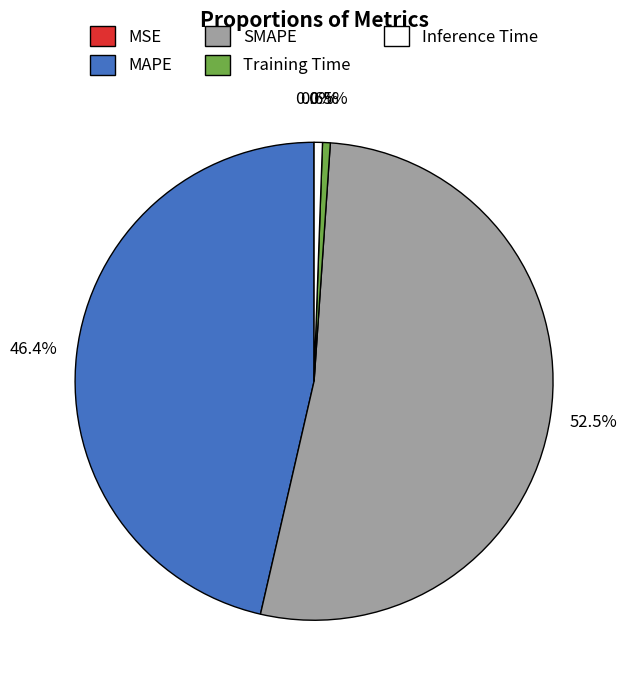

Which has a higher value, Training Time or SMAPE?

SMAPE